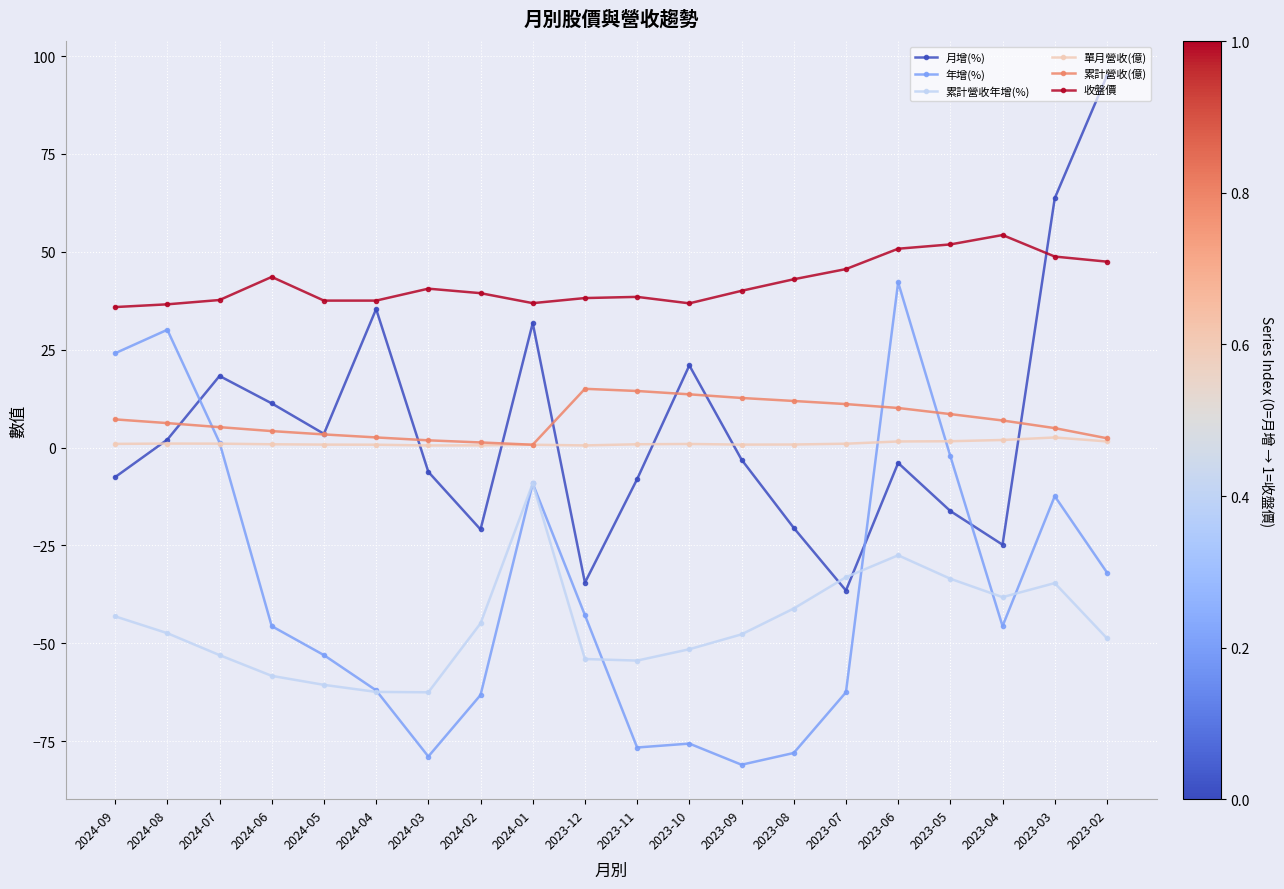

What is the minimum value shown in the chart?

-81.0